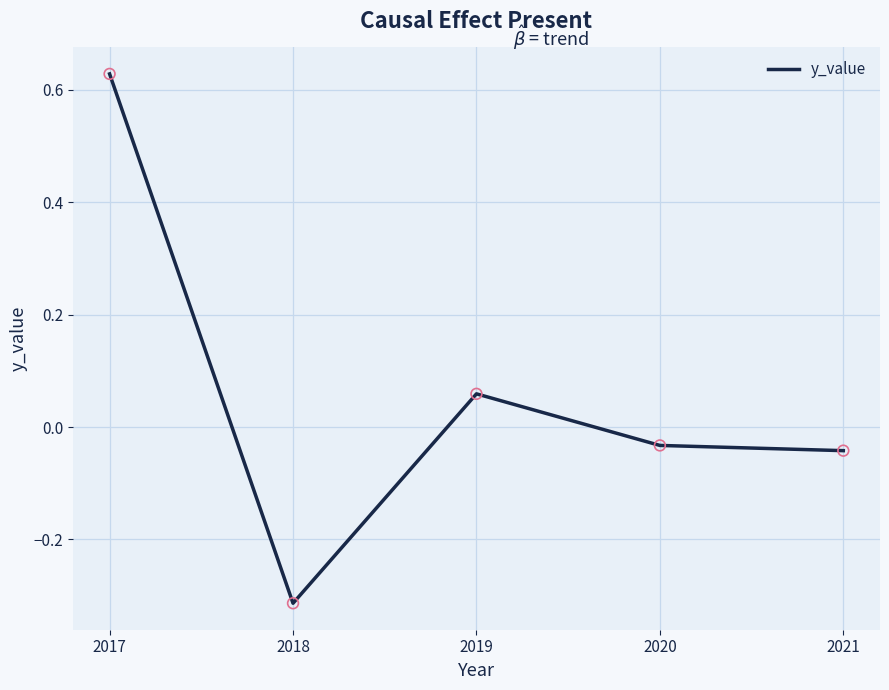

Which has a higher value, 2019 or 2018?

2019